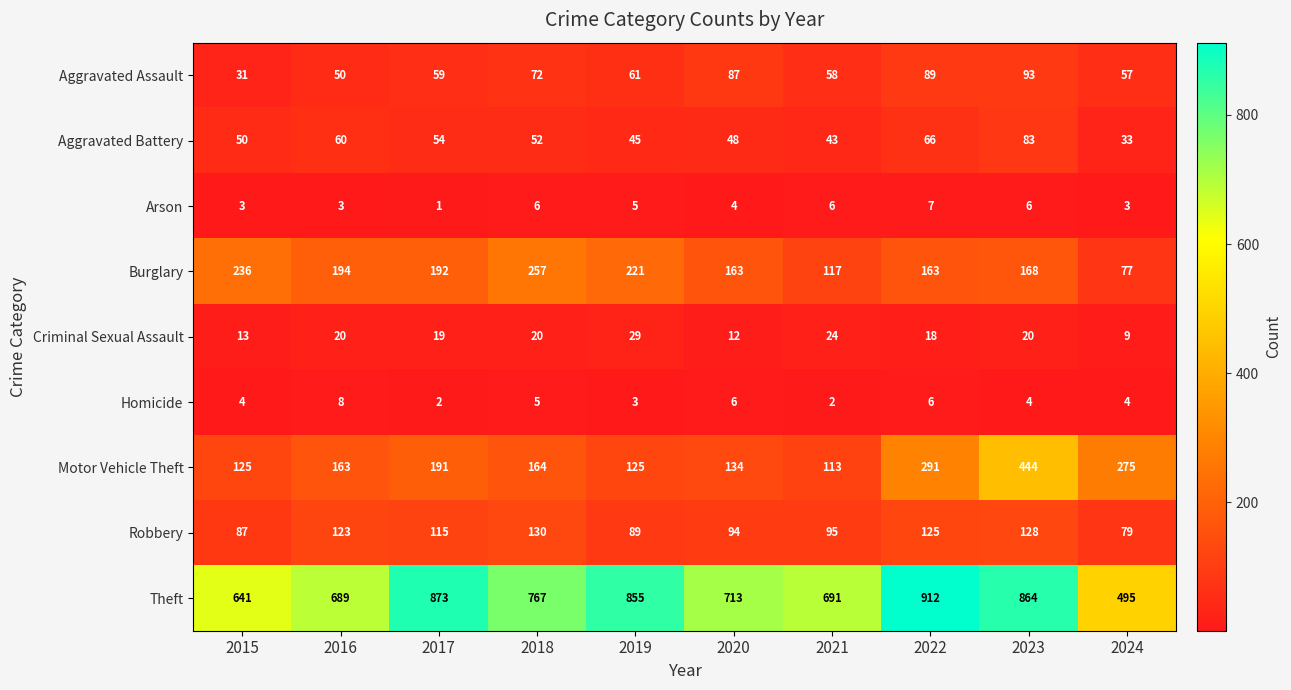

What is the difference between the maximum and minimum values in the Motor Vehicle Theft series?

331